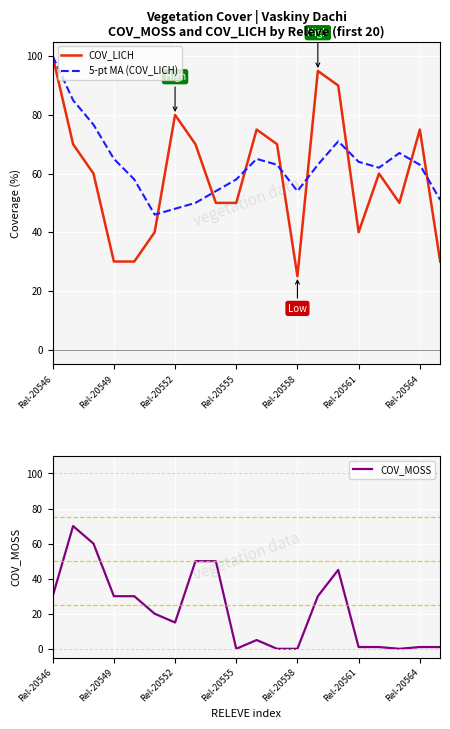

What are all the series names shown in the legend?

COV_LICH, 5-pt MA (COV_LICH), COV_MOSS